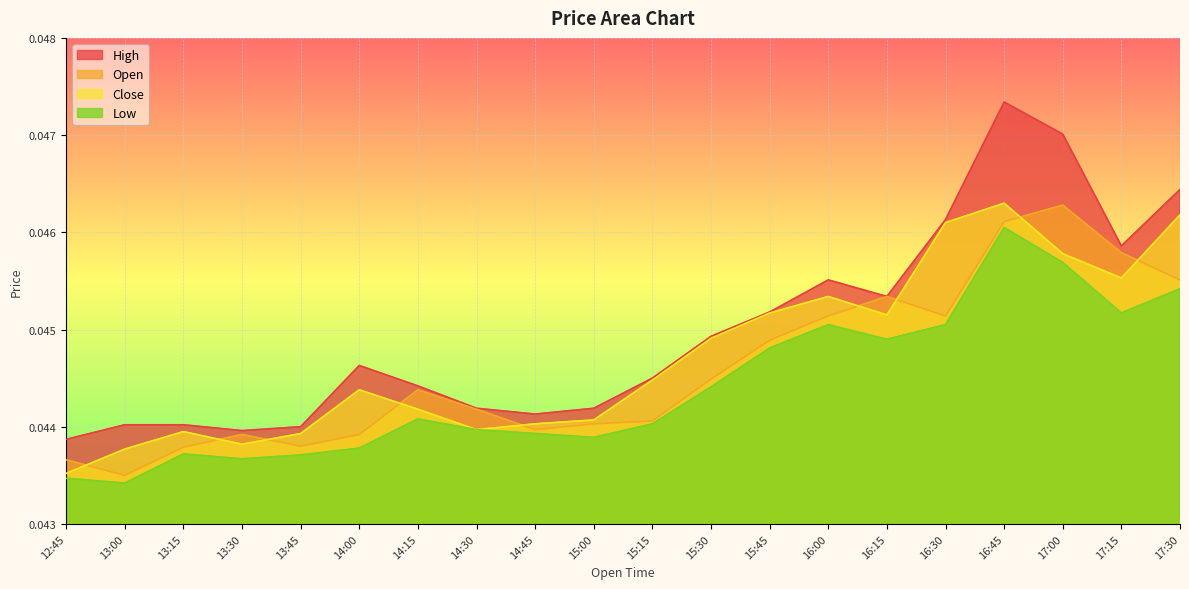

At how many categories does at least one series exceed 0?

20